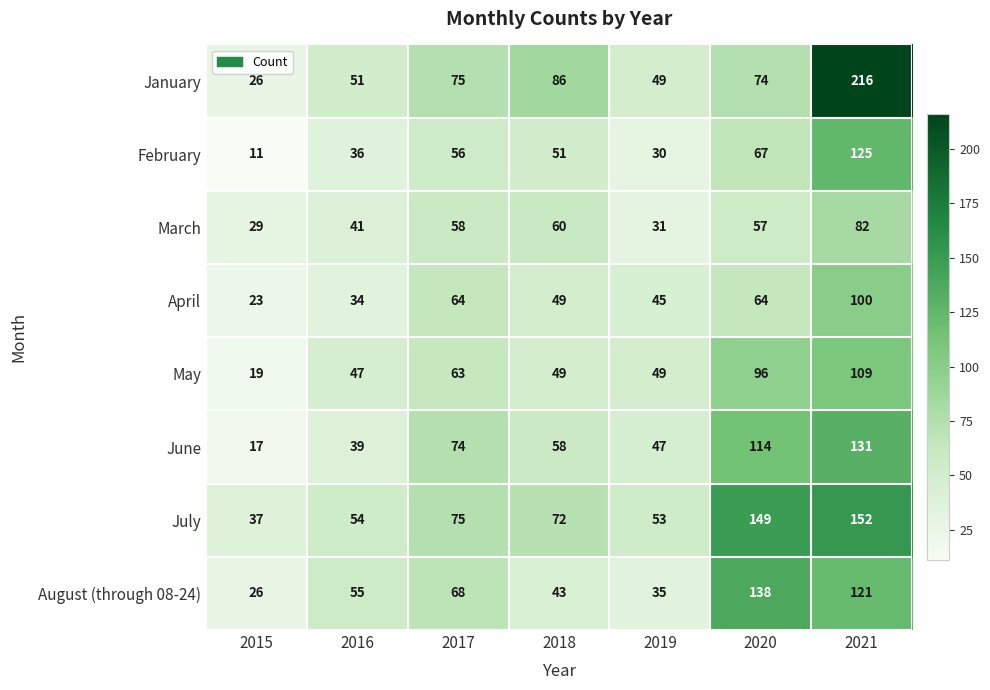

Between 2017 and 2021, which series saw the biggest shift?

January